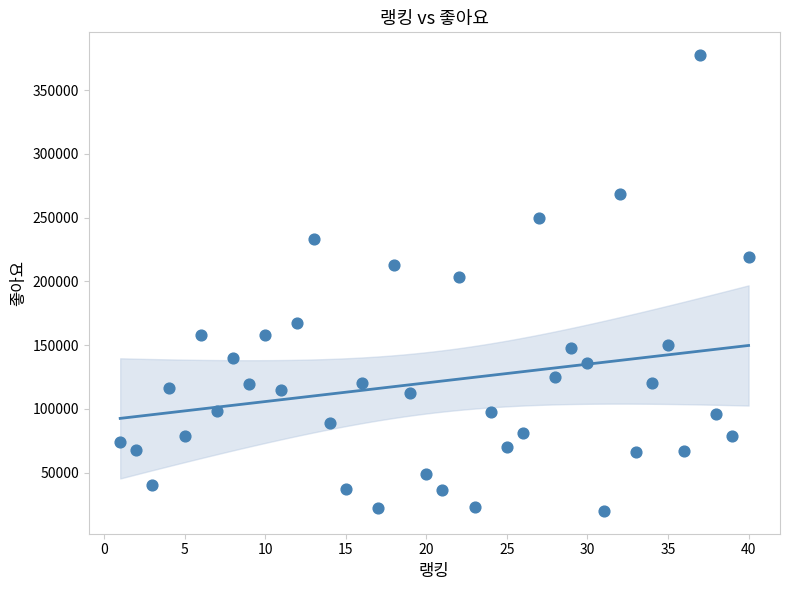

What is the range of X values (max minus min)?

39